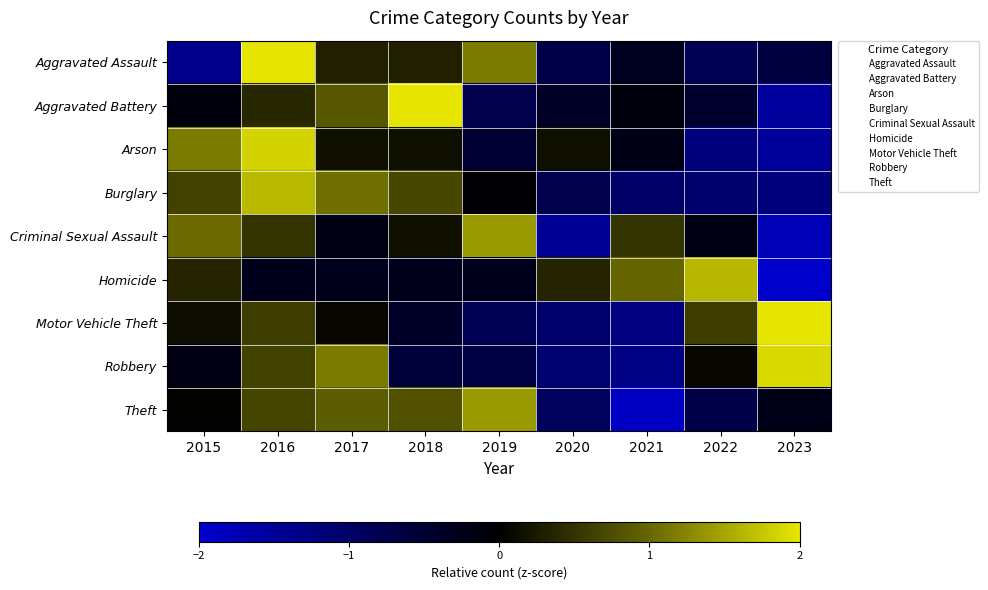

Which series changed the most between 2017 and 2019?

Robbery